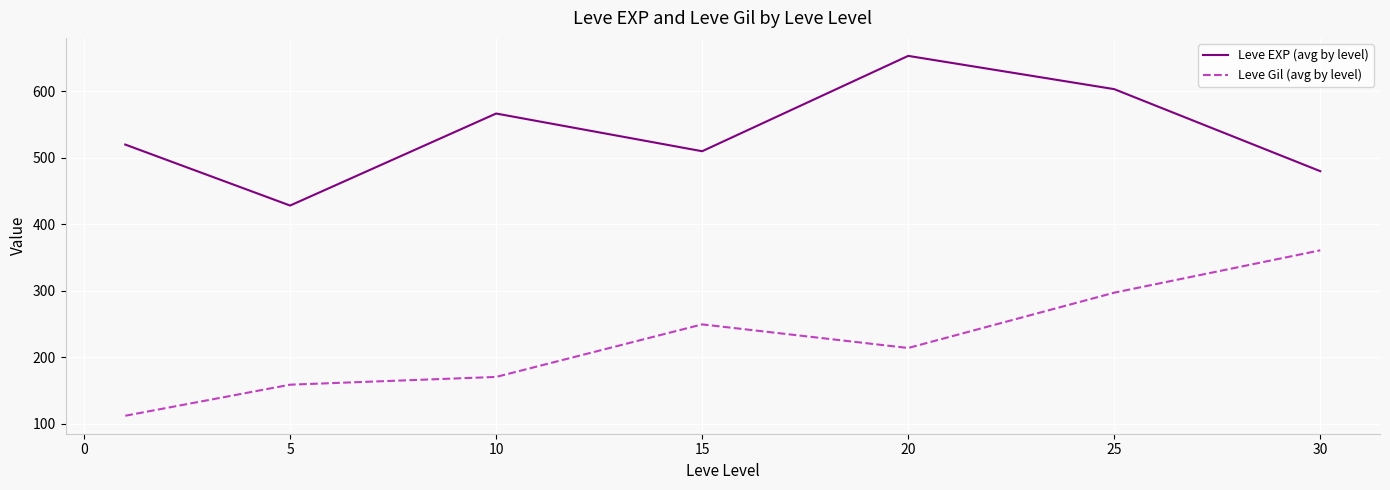

True or false: Leve EXP (avg by level) has more than 0 points higher than both neighbors.

True